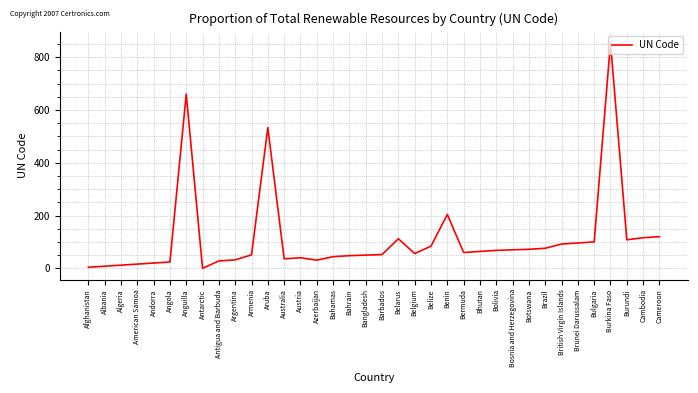

What is the sum of the values at Belgium and Azerbaijan?

87